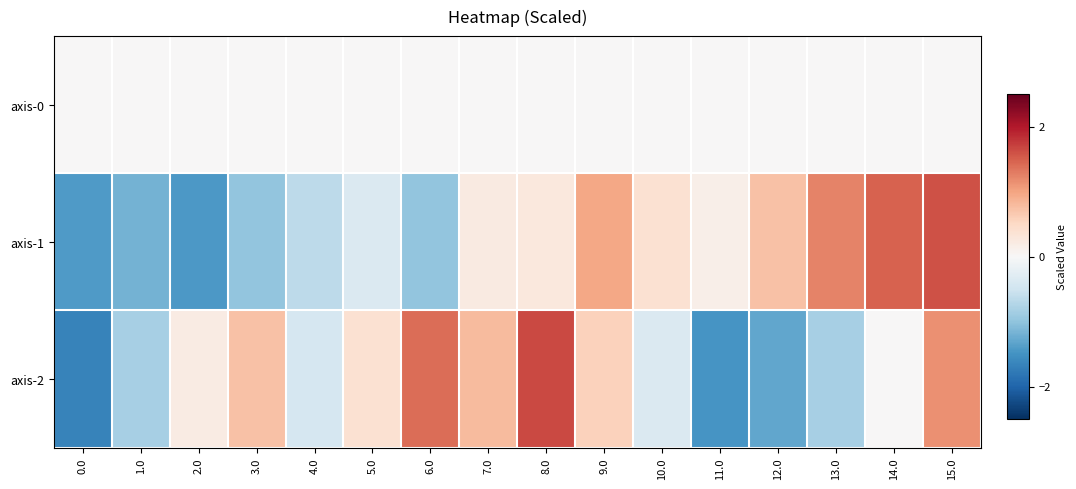

At how many categories does at least one series exceed -1?

16